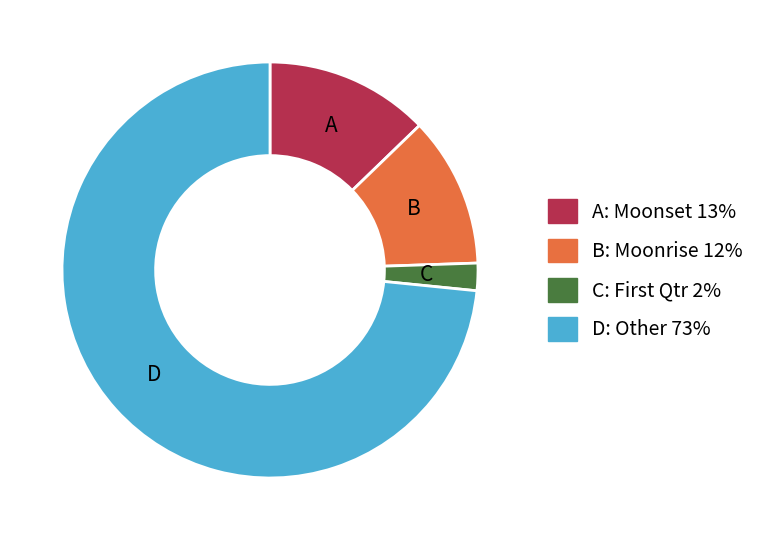

Is there a majority slice in this chart?

Yes